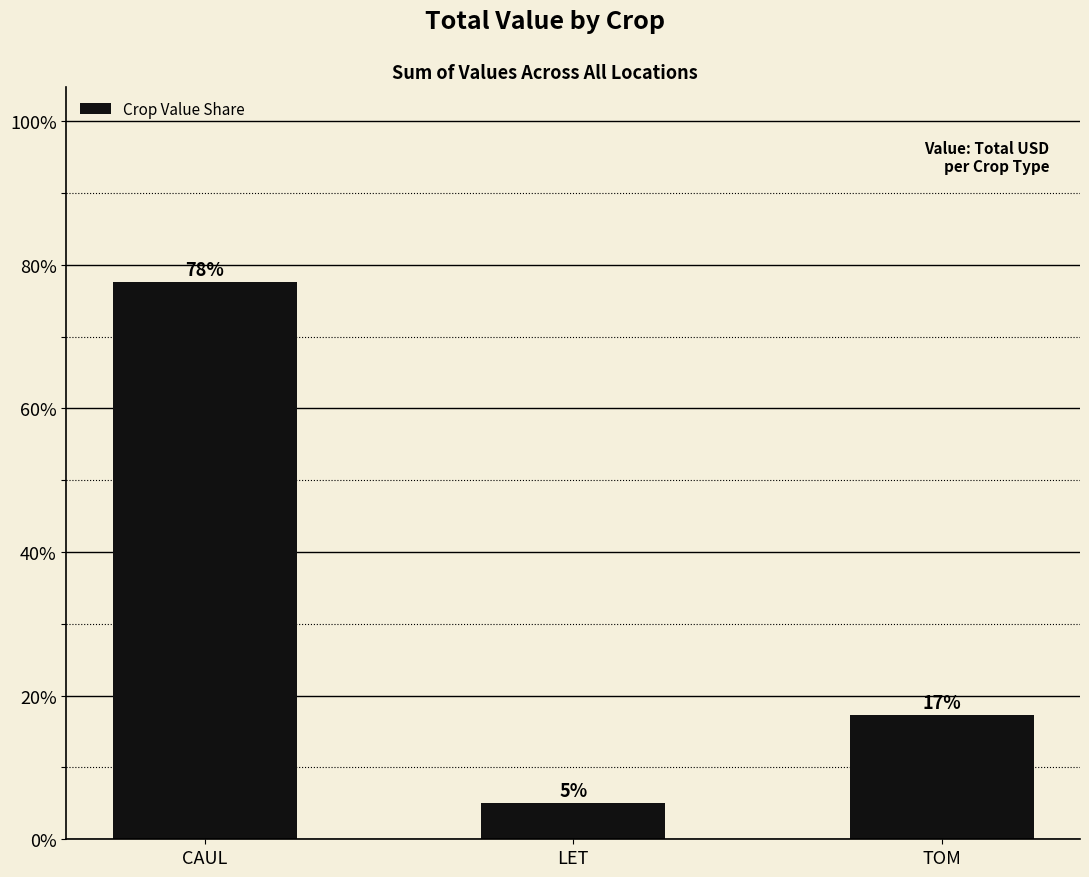

What is the label of the 3rd bar from the left?

TOM